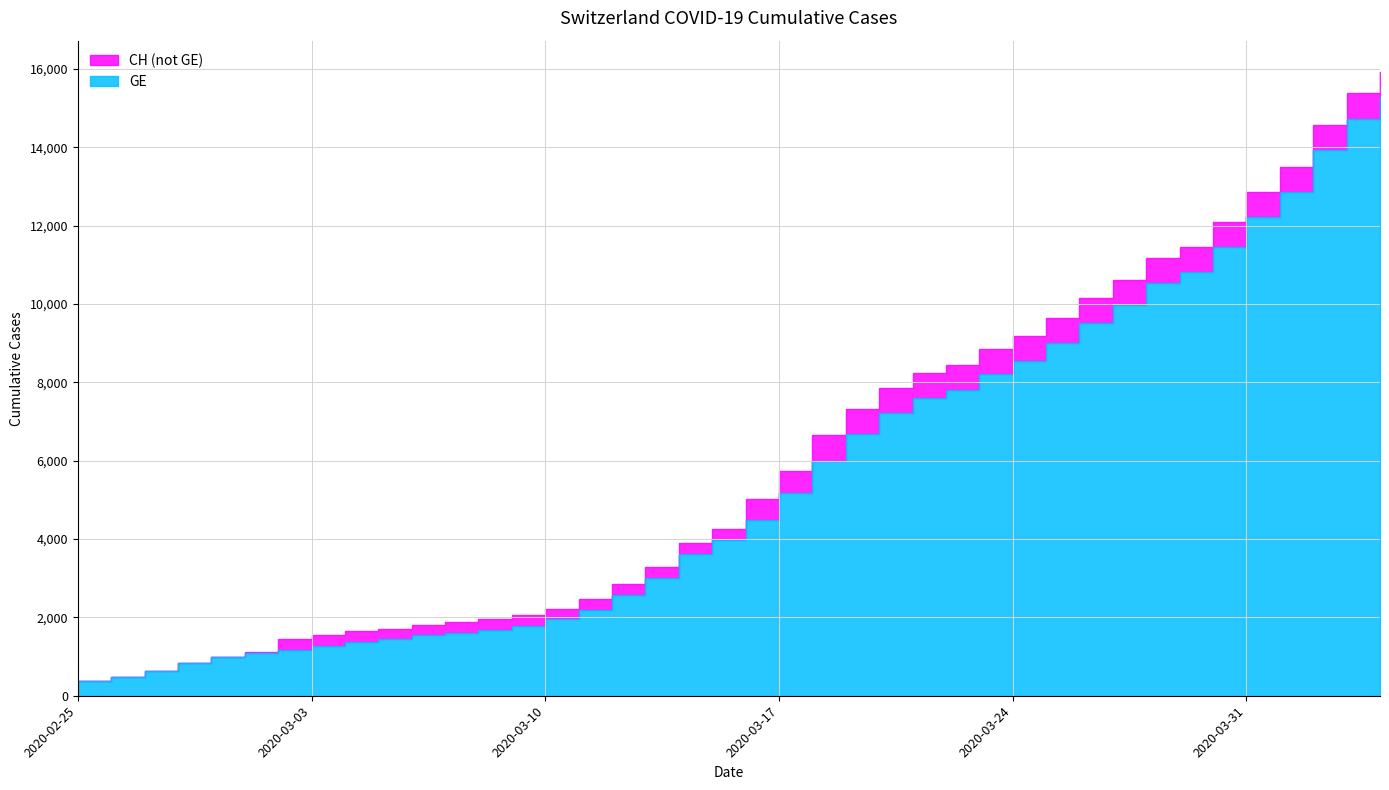

True or false: CH and GE cross at least once.

False